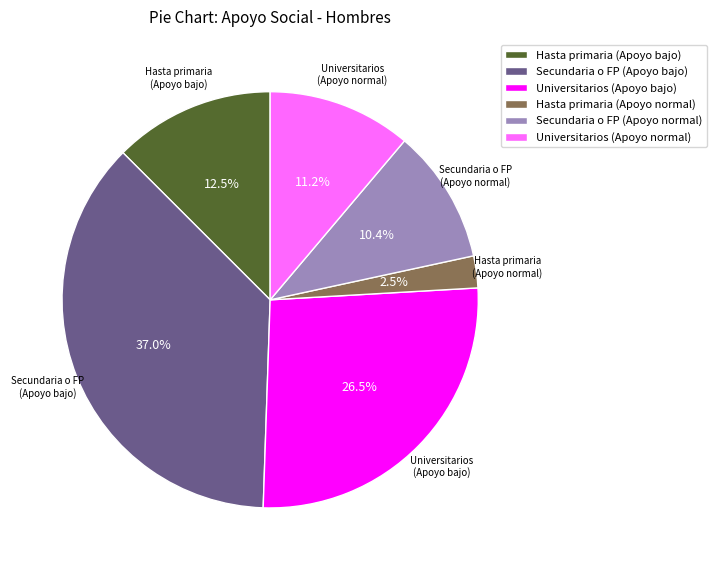

Approximately how many times larger is the value at Universitarios (Apoyo bajo) compared to Hasta primaria (Apoyo bajo)?

2.1